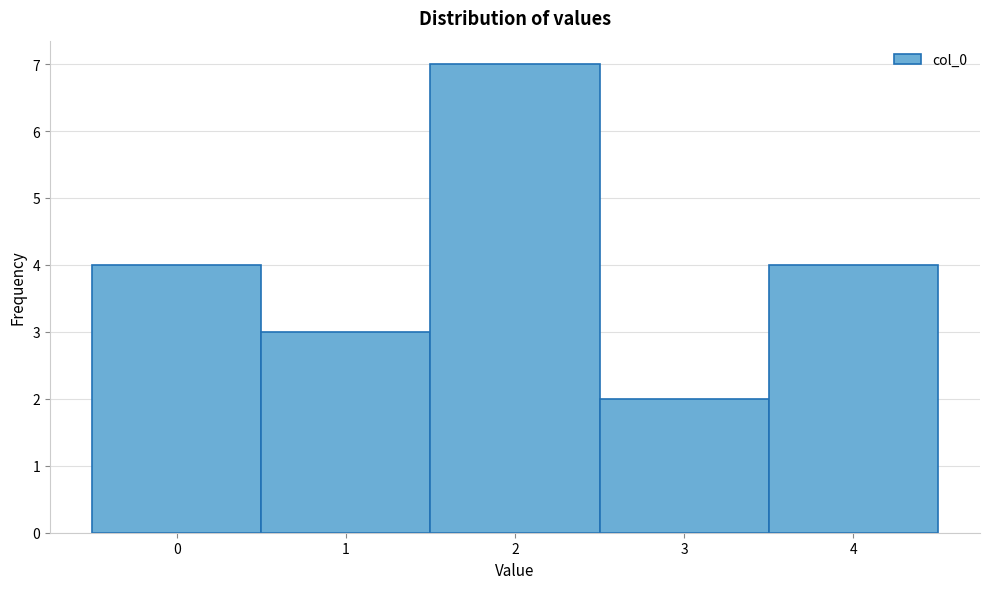

What is the height of the bar covering 1.5 to 2.5 on the x-axis? The values are not printed on the chart, so give them approximately, as read against the axis.

7